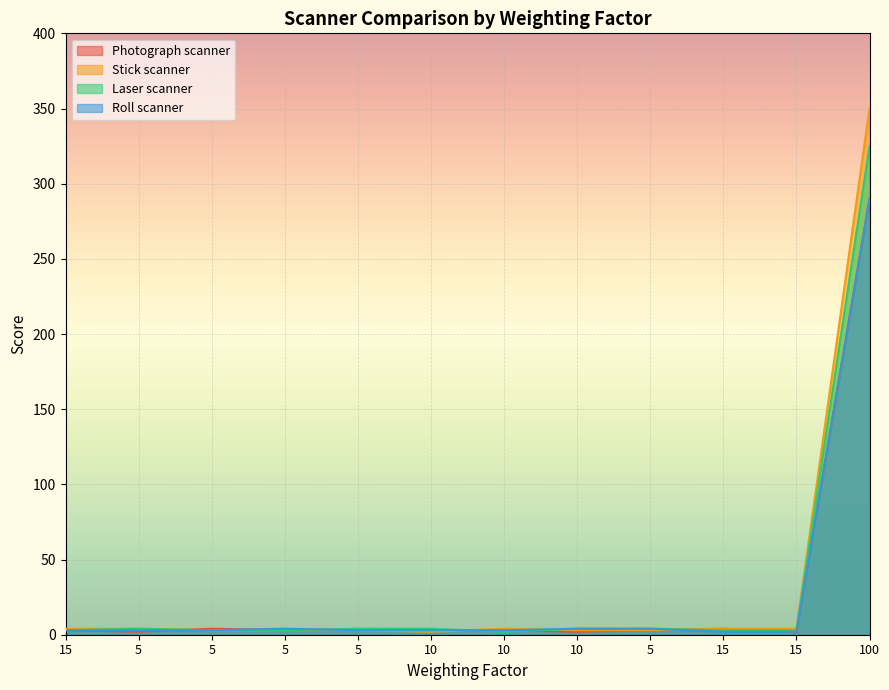

Is the value of Stick scanner at 15 greater than the value of Laser scanner at 5?

No